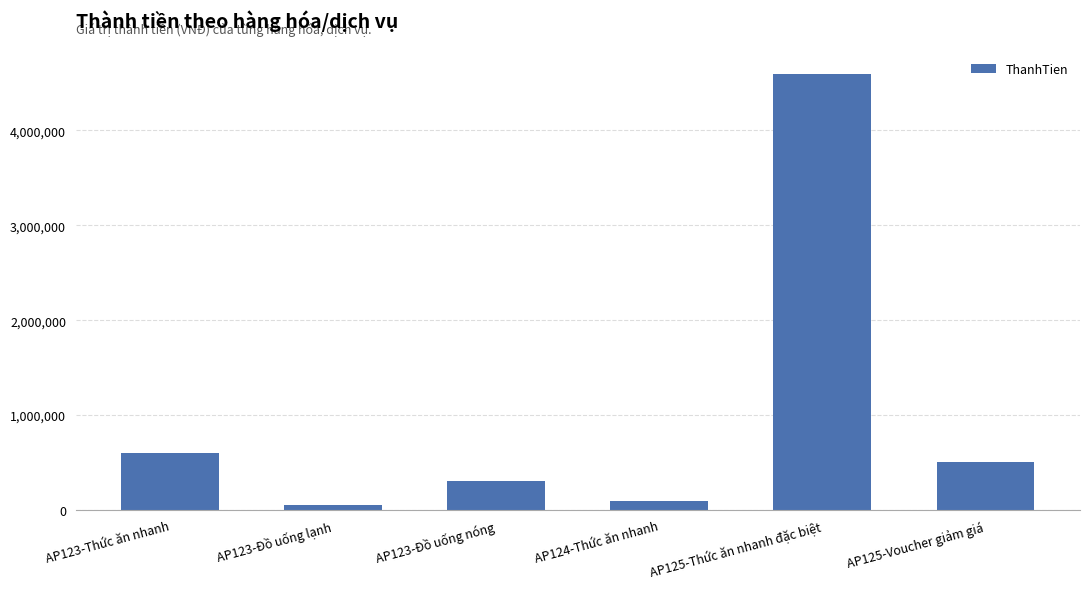

Reading left to right, transcribe all the data shown in this chart.

600000	48000	300000	93000	4600000	500000